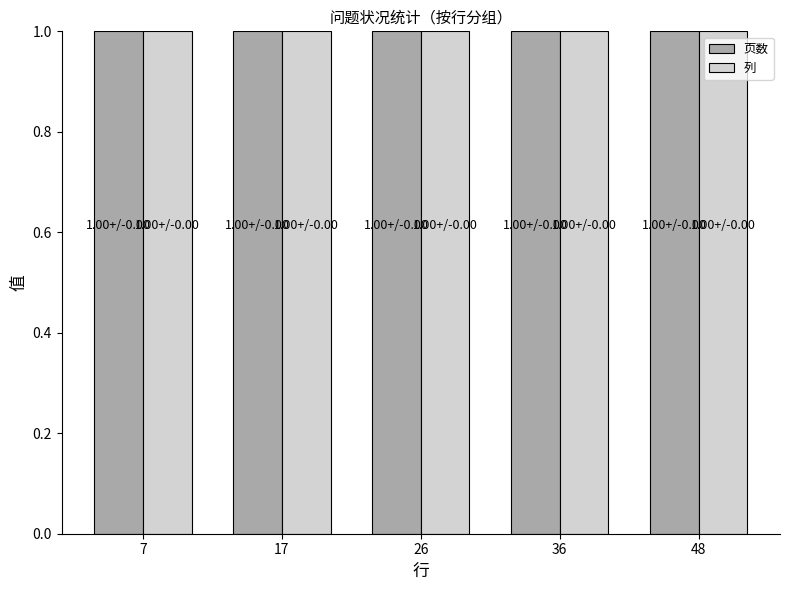

What is the label of the 3rd bar from the left?

26